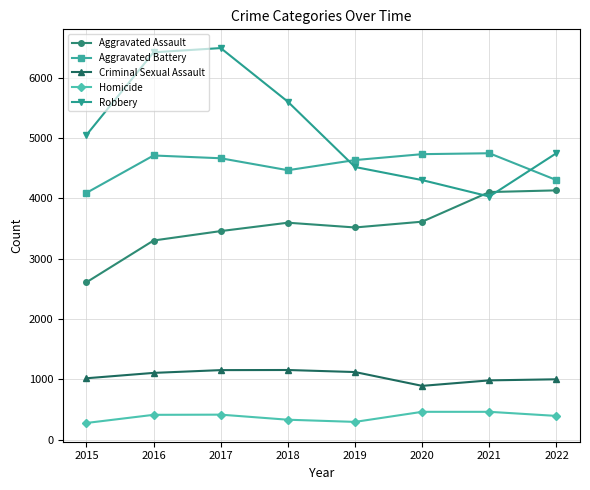

Rank the series by their maximum value, from lowest to highest.

Homicide, Criminal Sexual Assault, Aggravated Assault, Aggravated Battery, Robbery